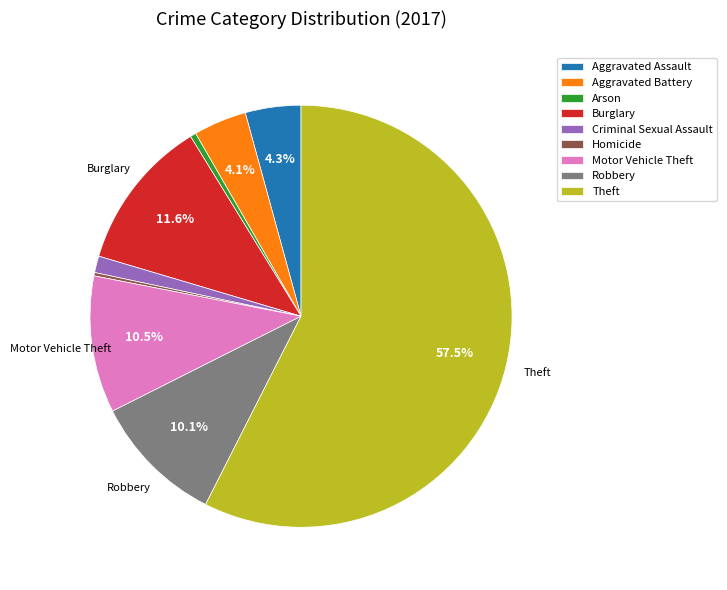

What is the largest slice in the pie chart?

Theft